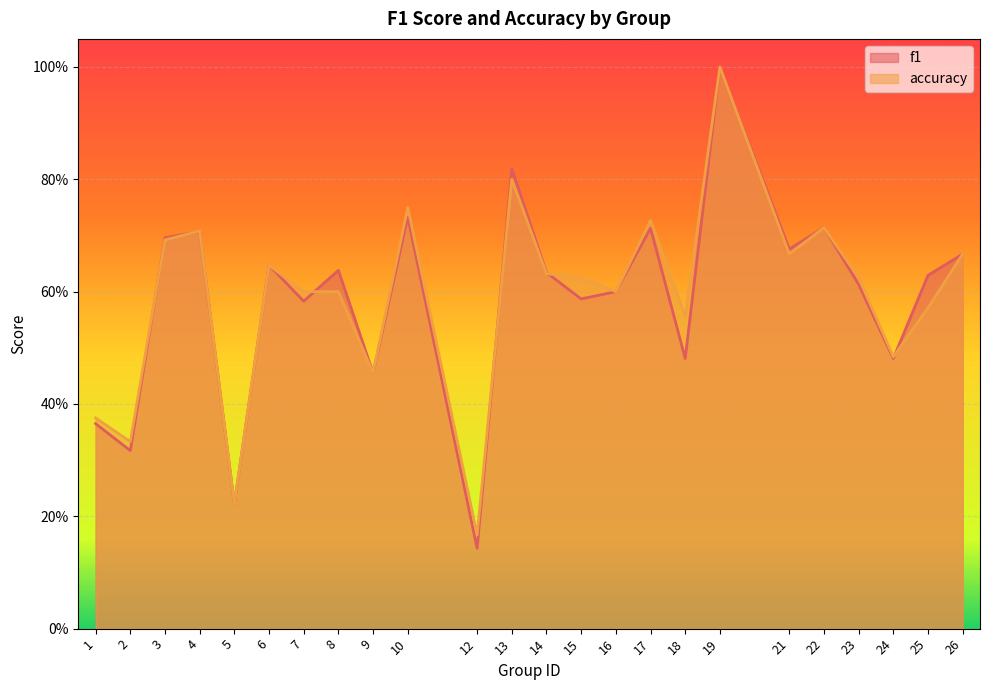

What is the sum of the f1 values at 3 and 2?

1.0